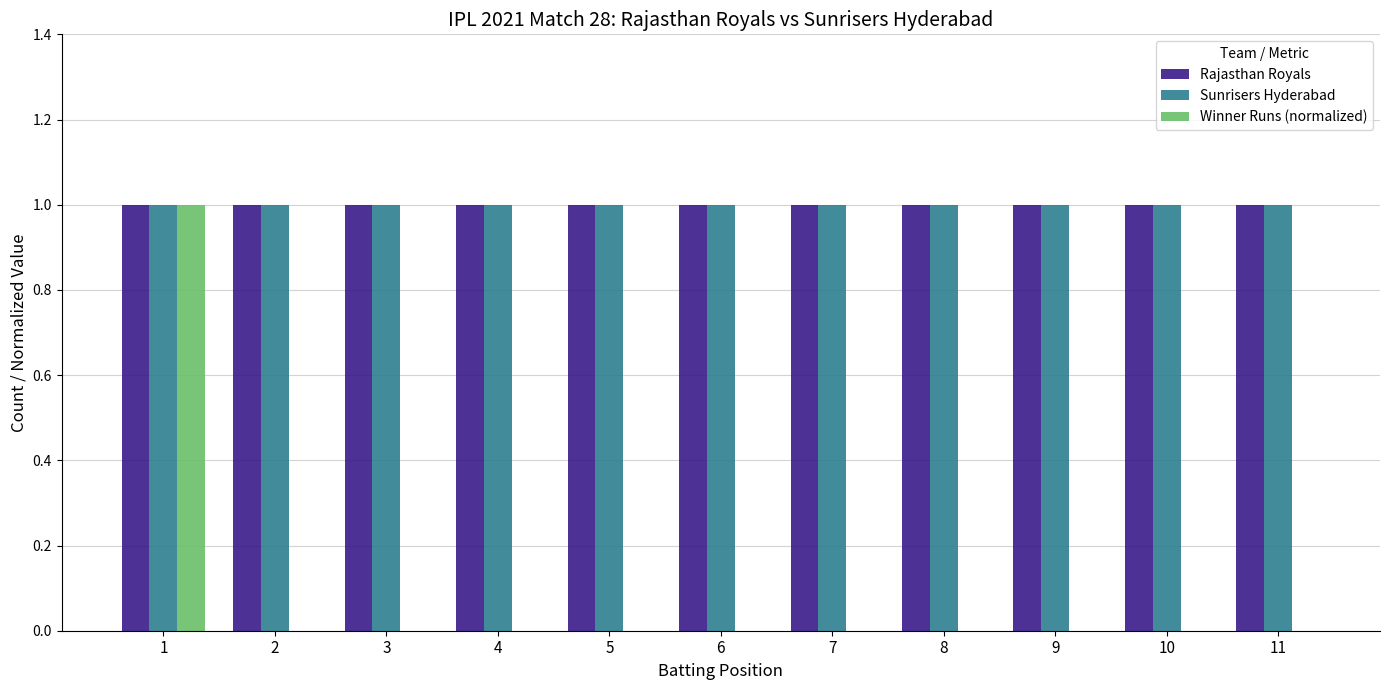

What is the sum of all Winner Runs (normalized) values?

1